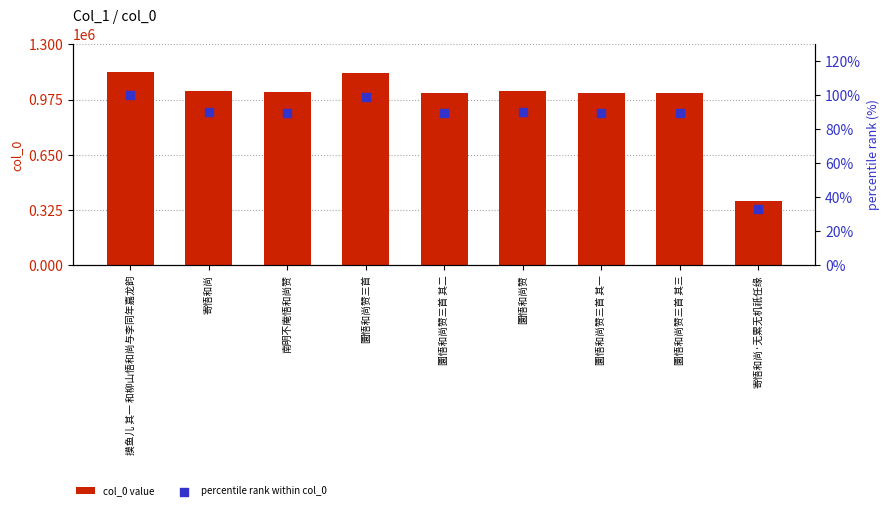

Is the value of col_0 value at 圜悟和尚赞三首 greater than the value of percentile rank within col_0 at 寄悟和尚·无累无机祇任缘?

Yes